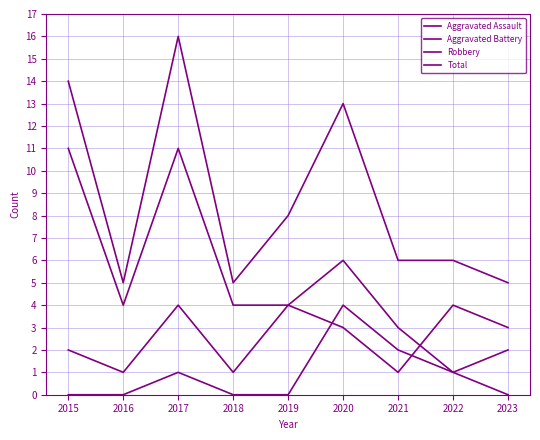

Does the chart have visible grid lines?

Yes